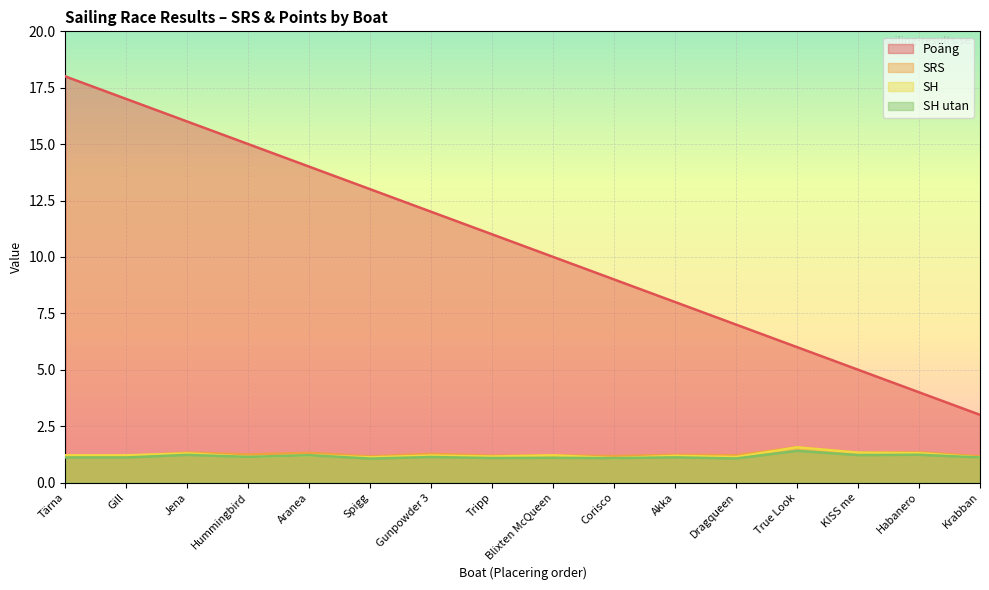

At which category does the chart reach its minimum across all series?

Spigg